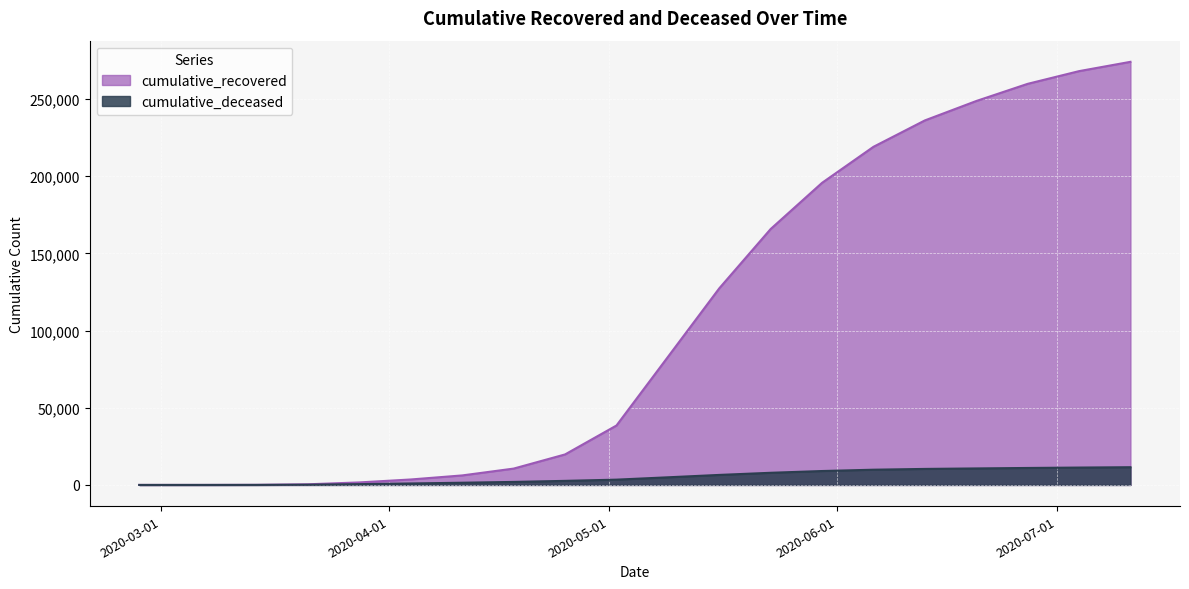

How many data points in cumulative_recovered are above 82879?

9